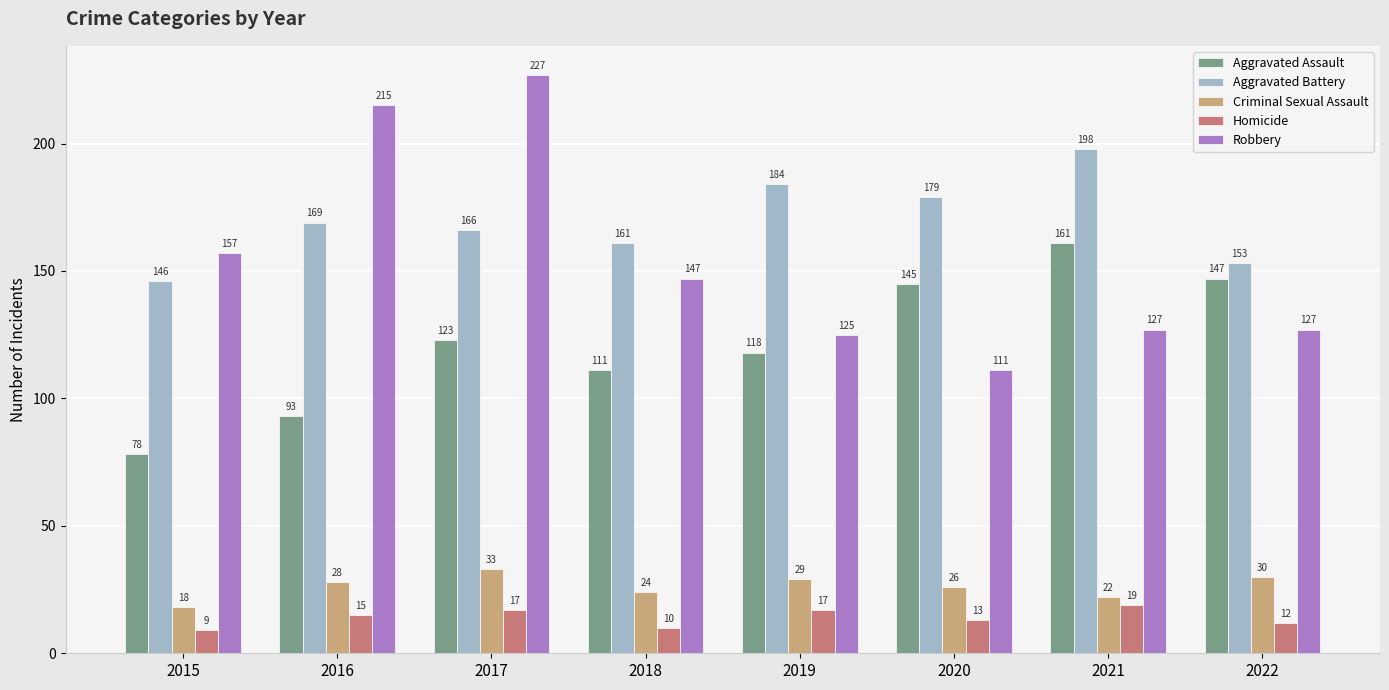

What is the sum of all Aggravated Battery values?

1356